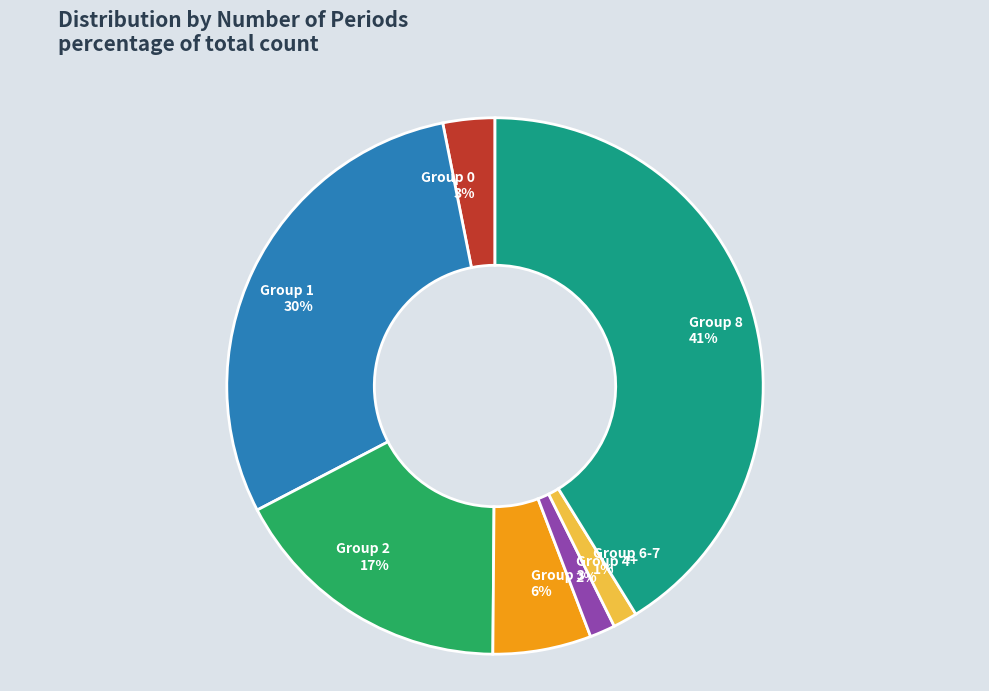

Which category has the biggest portion of the pie?

Group 8